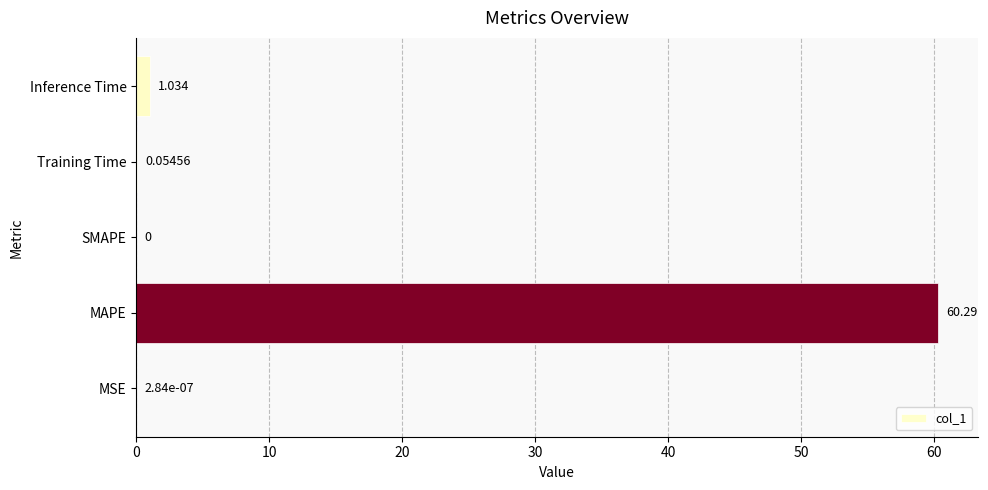

What is the average value?

12.3